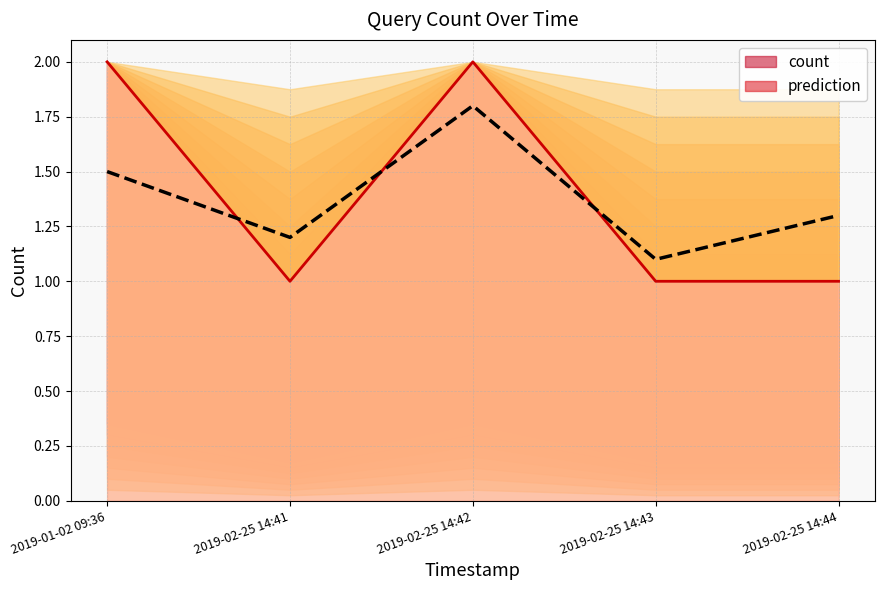

True or false: the data shows 0.4 at 2019-01-02 09:36.

False